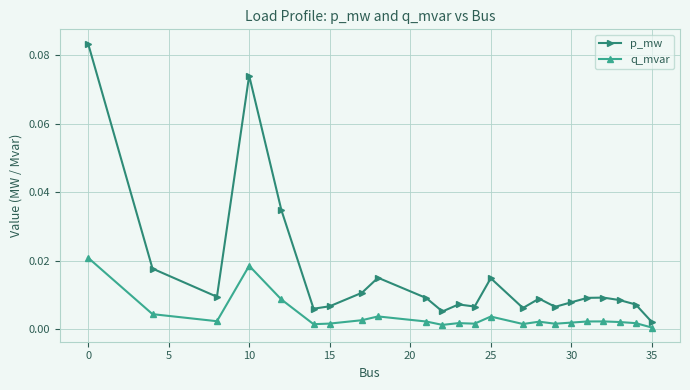

True or false: p_mw has more than 2 interior local peaks.

True